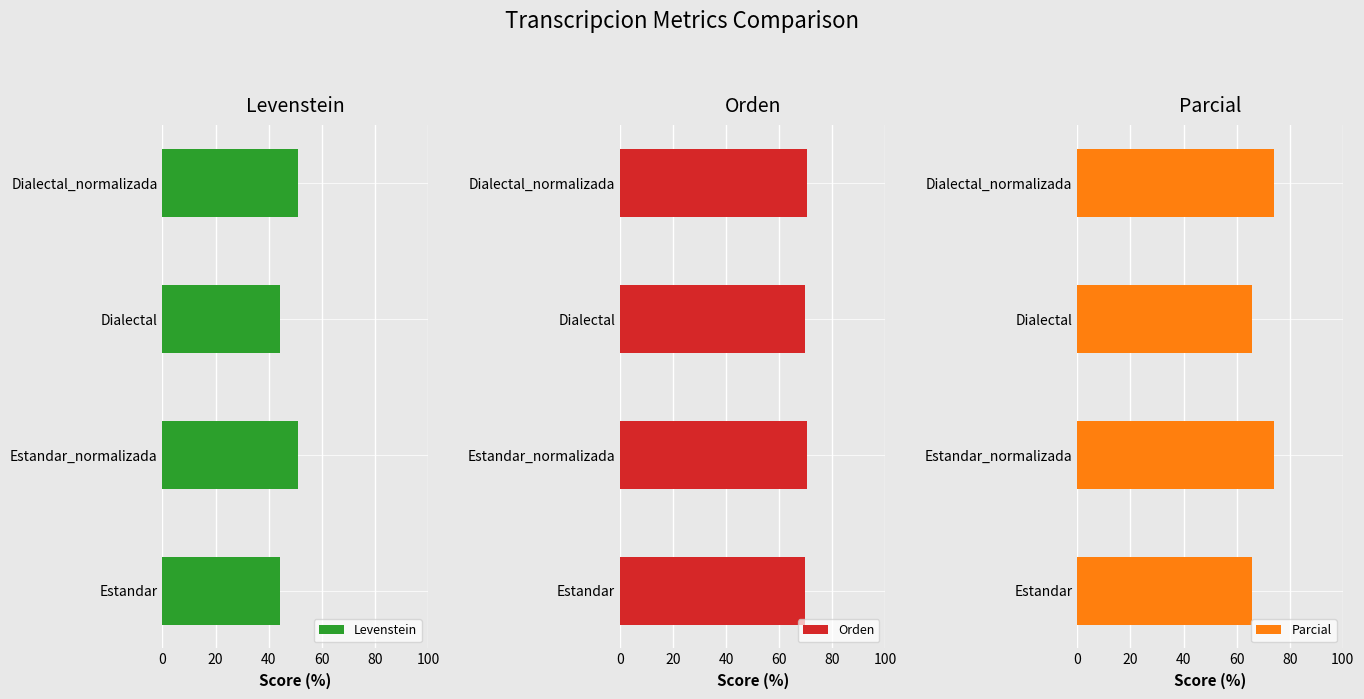

Reading left to right, what are all the values shown in this chart?

Levenstein: 44.4	51.0	44.4	51.0
Orden: 69.6	70.3	69.6	70.3
Parcial: 66.0	74.2	66.0	74.2